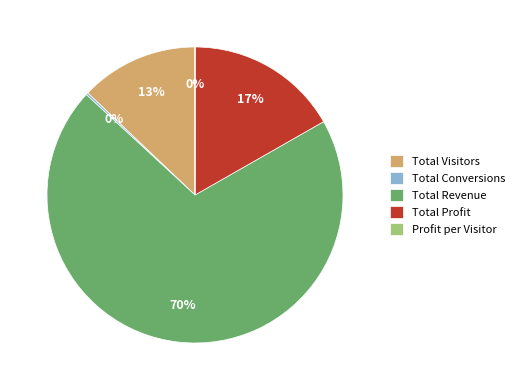

True or false: Total Visitors accounts for 1% of the total.

False